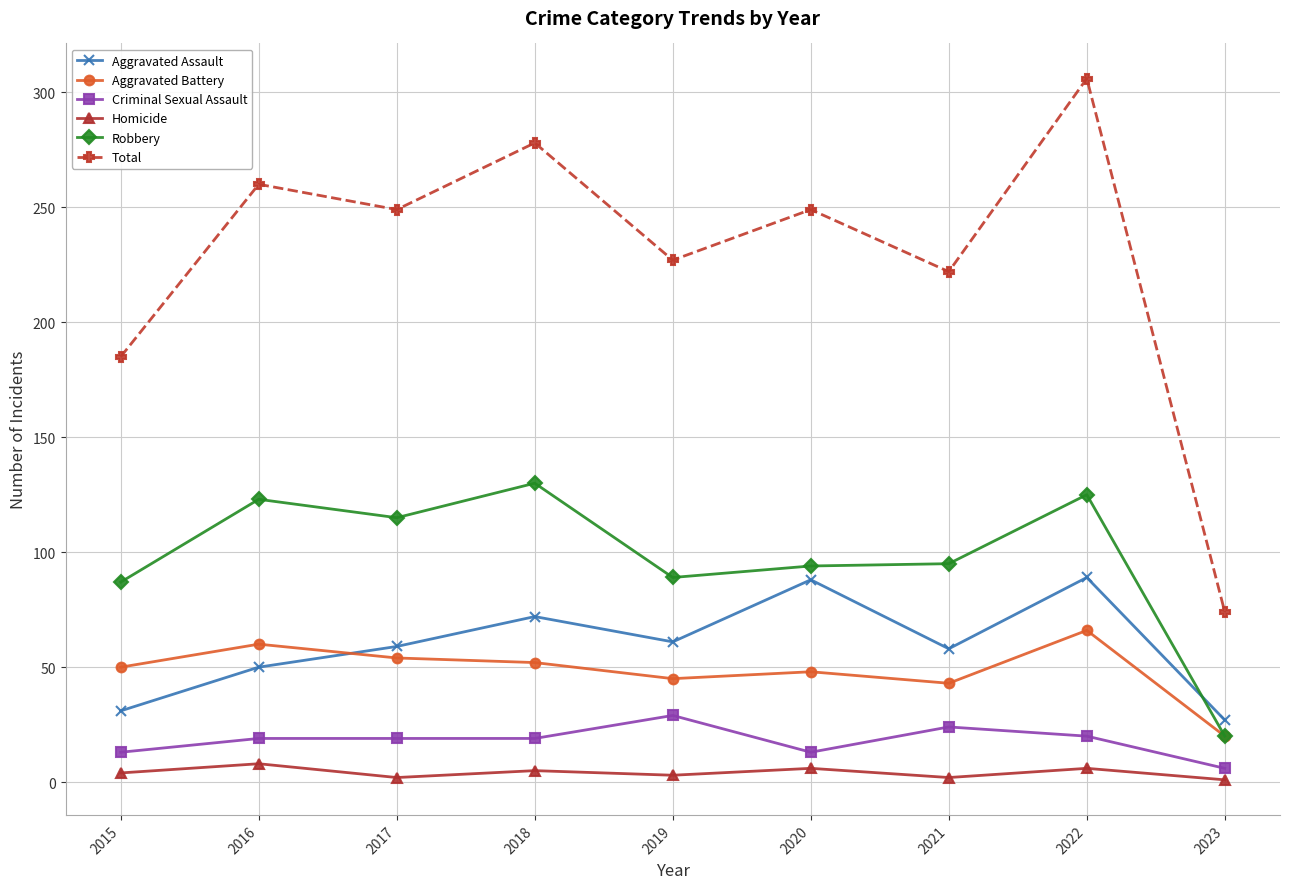

True or false: Criminal Sexual Assault and Aggravated Battery intersect in this chart.

False